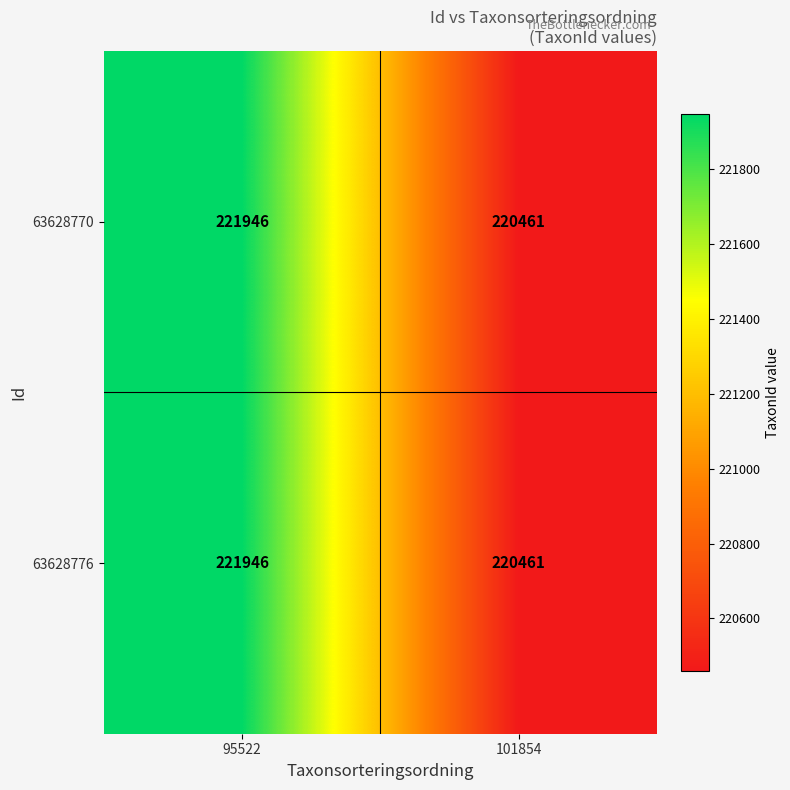

What is the total value across all series at 95522?

443892